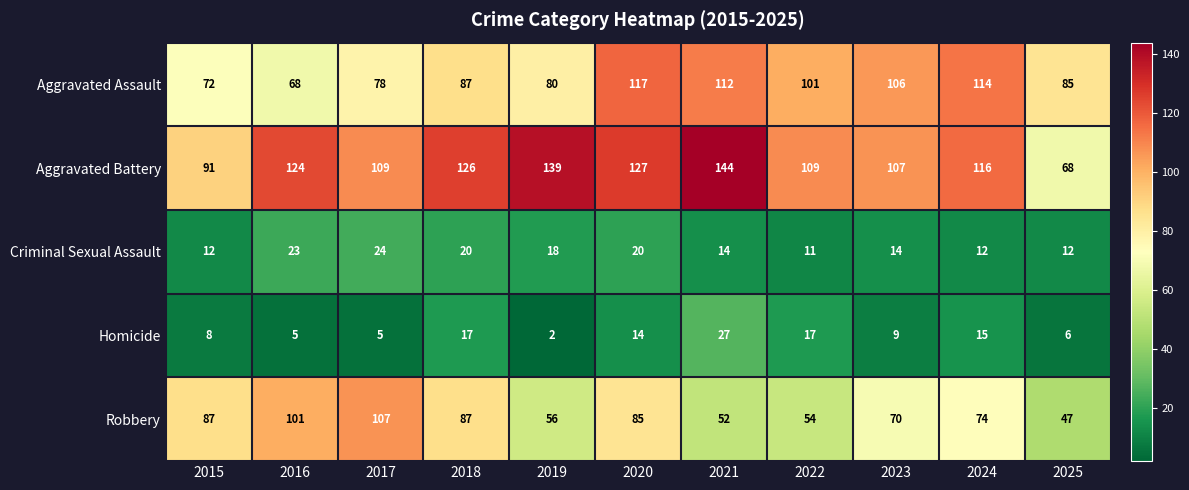

List the series in order of their peak value, lowest first.

Criminal Sexual Assault, Homicide, Robbery, Aggravated Assault, Aggravated Battery